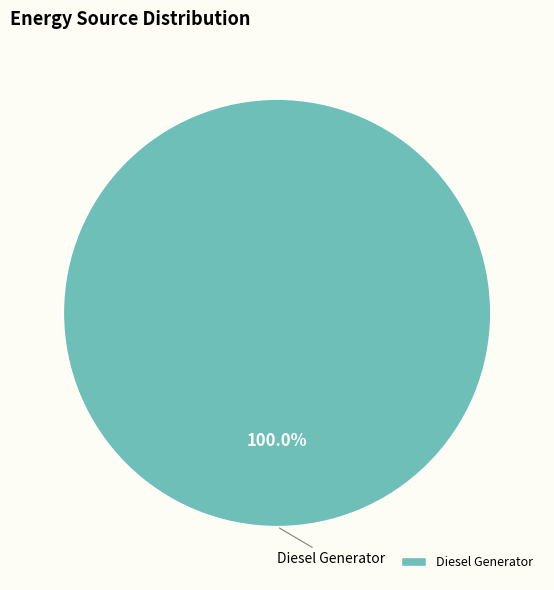

Is there any slice that represents more than half of the pie?

Yes